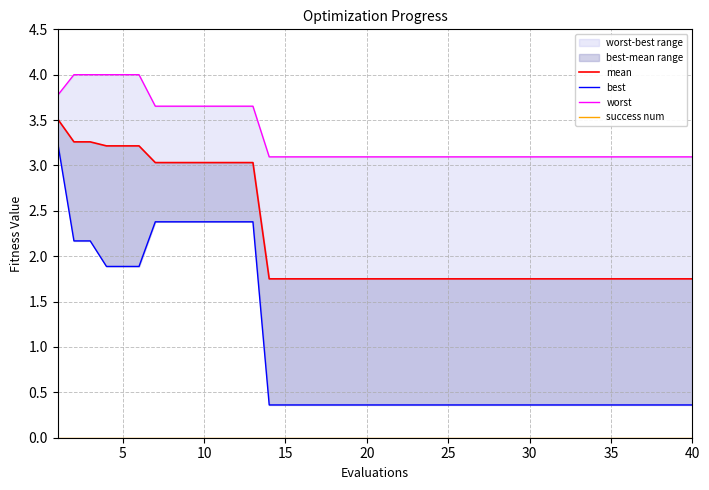

True or false: worst and mean cross at least once.

False